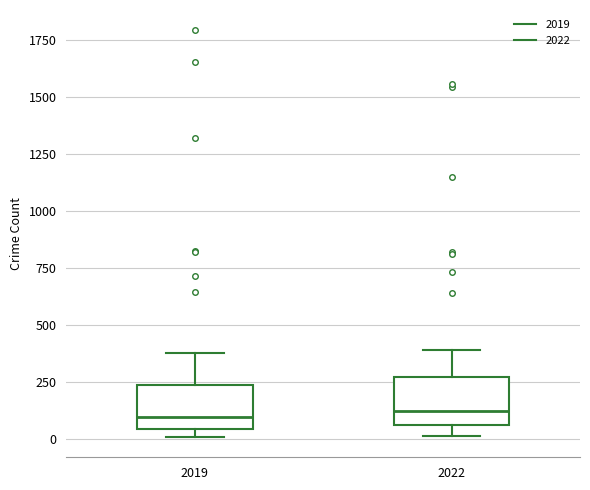

Where is the upper edge of the box at x = 2022 on the y-axis? The values are not printed on the chart, so give them approximately, as read against the axis.

250